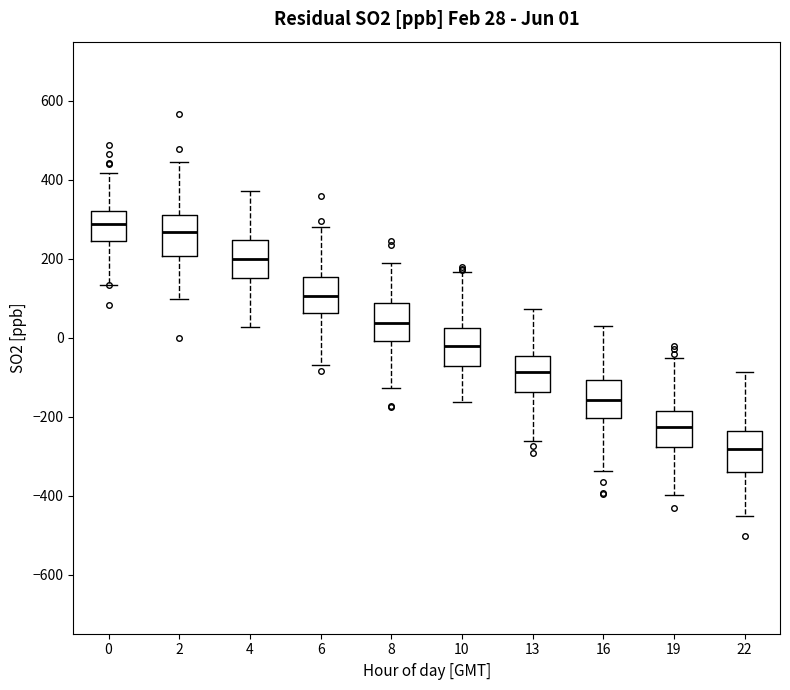

Which box has the highest median line?

0